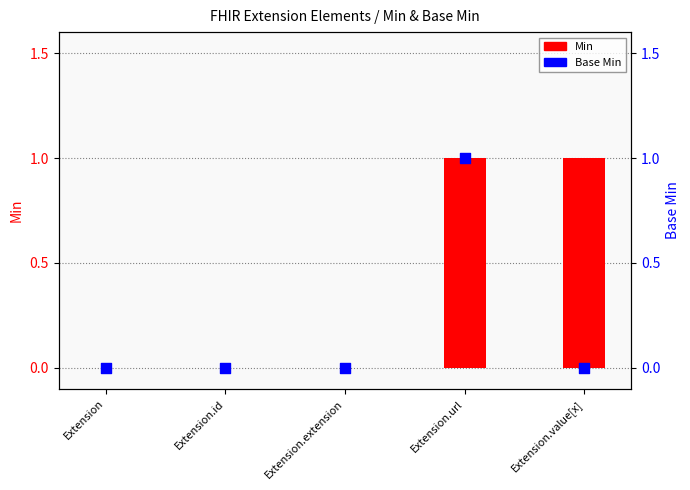

Which series has the widest spread of Y values?

Min